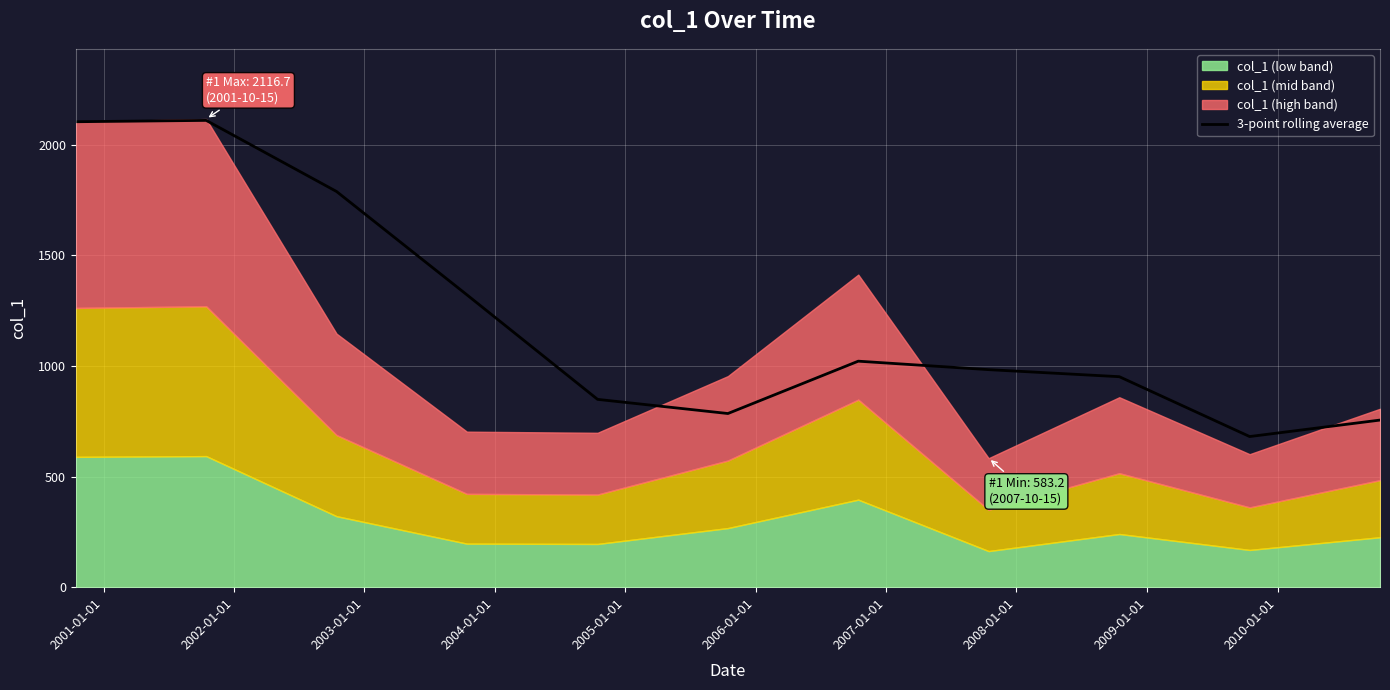

How many lines are shown in the chart?

1